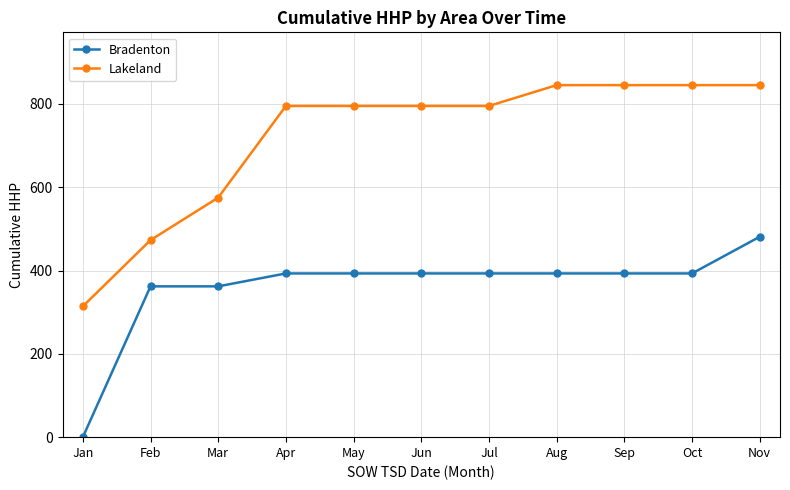

What is the sum of the Lakeland values at May and Apr?

1590